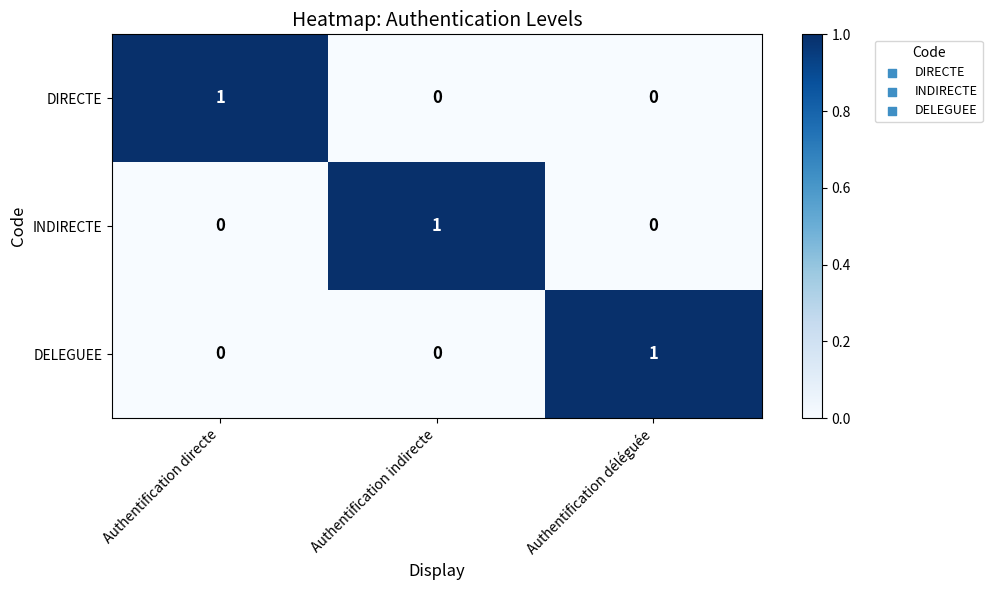

How many series are shown in this chart?

3